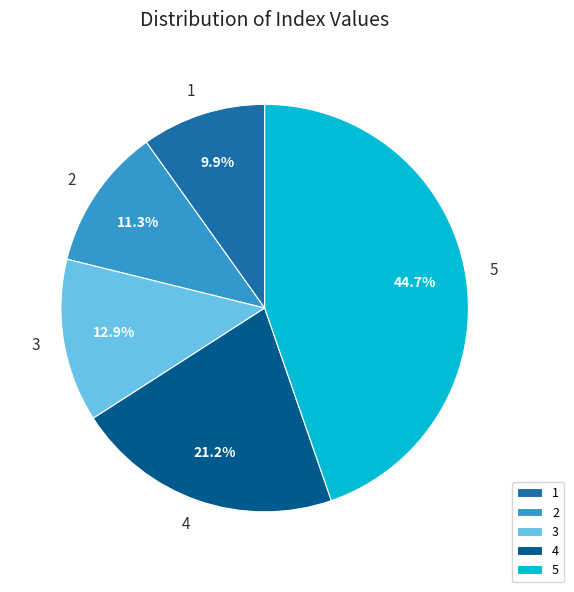

Is 4 the majority of the pie?

No